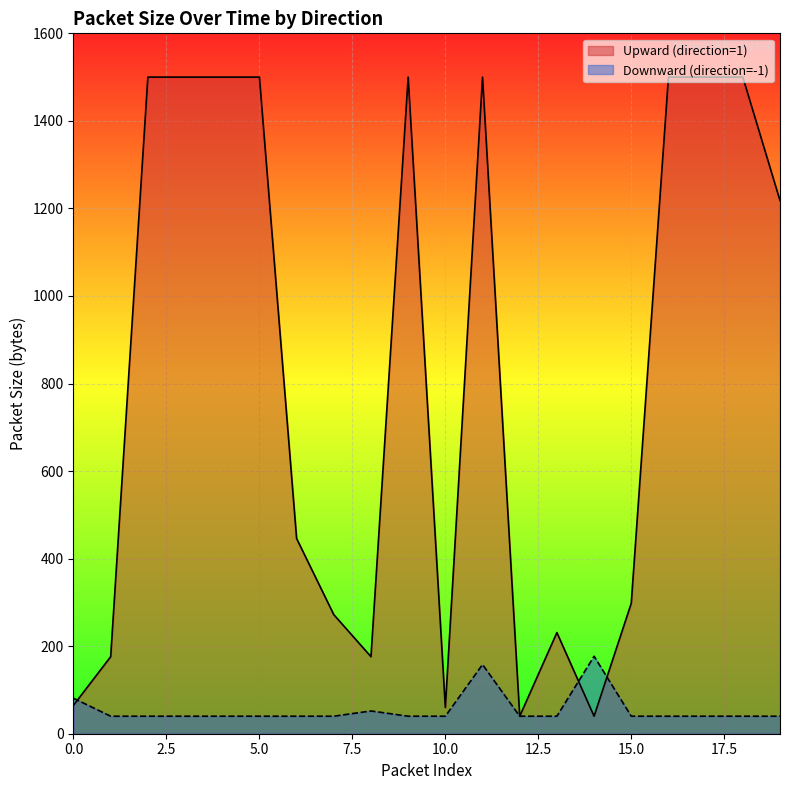

What is the value of the Downward (direction=-1) point at the 3rd from the left?

40